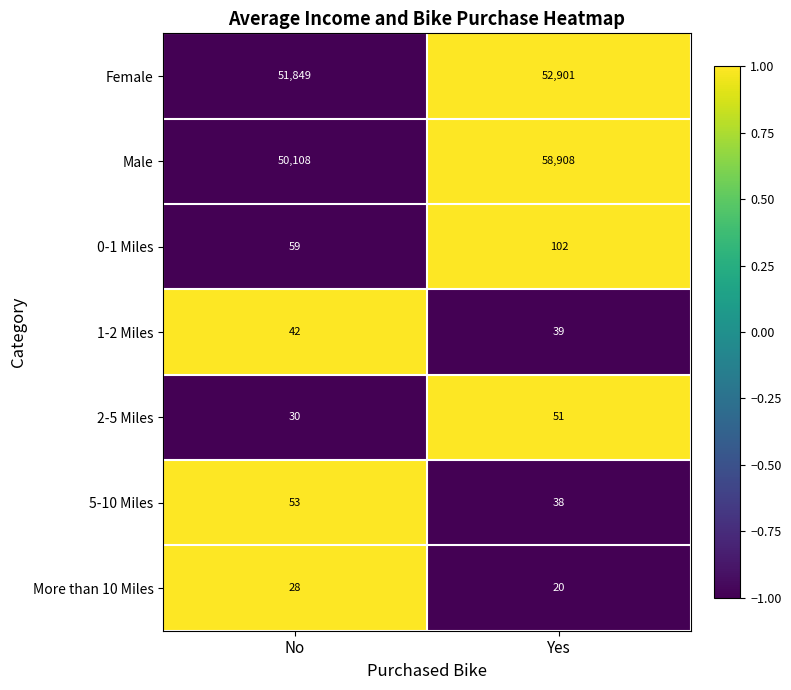

Which series has the largest range (max minus min)?

Male